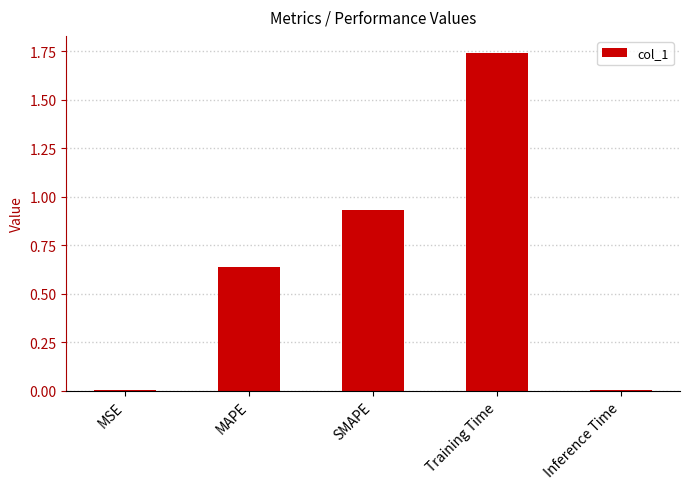

Between Inference Time and SMAPE, which is larger?

SMAPE